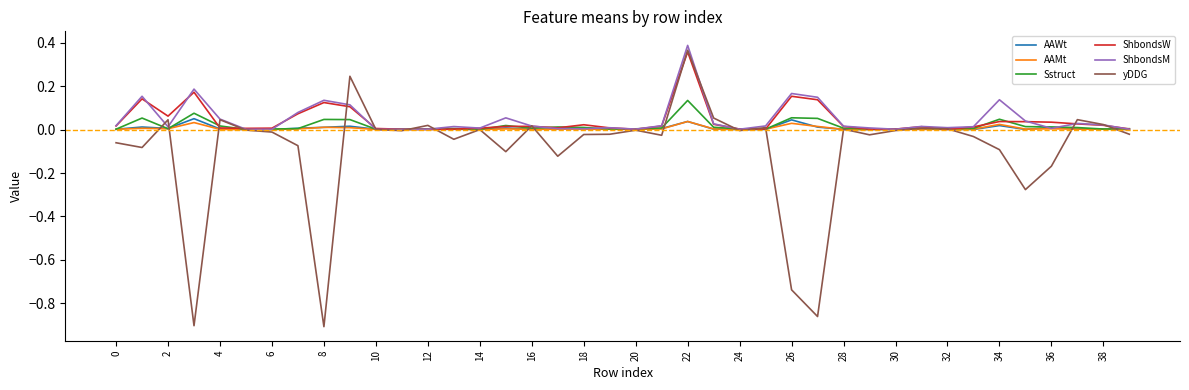

Which series has the largest range (max minus min)?

yDDG